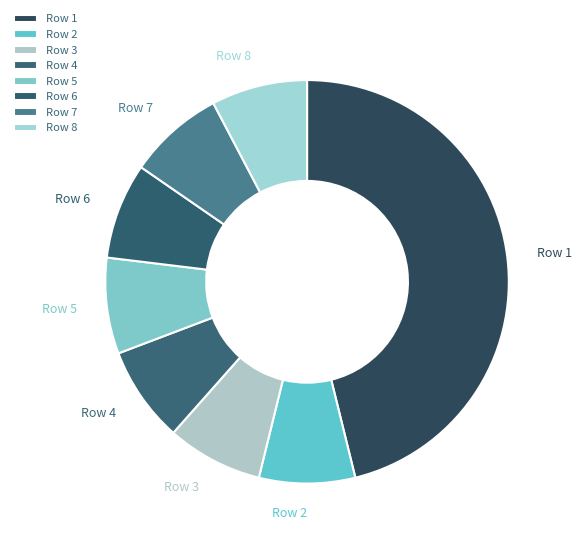

How many segments does this pie chart have?

8